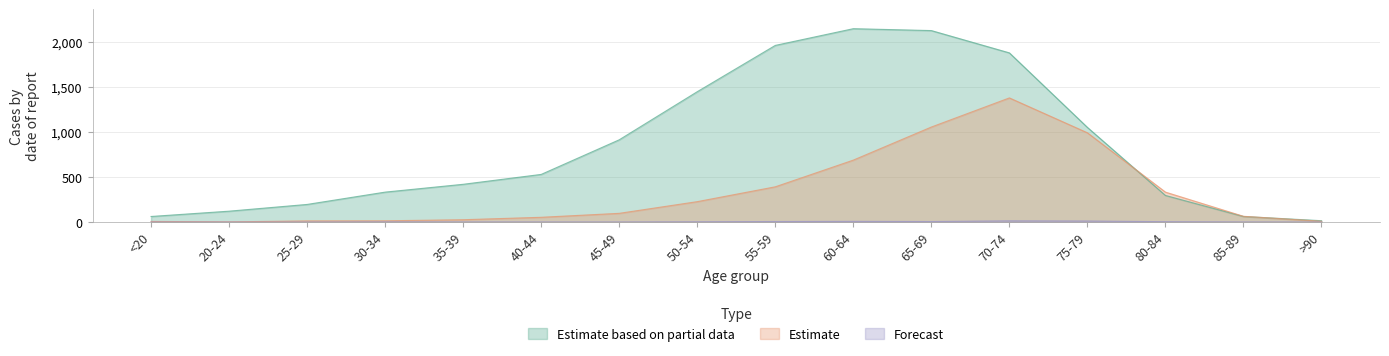

At which category is the sum across all series the highest?

70-74